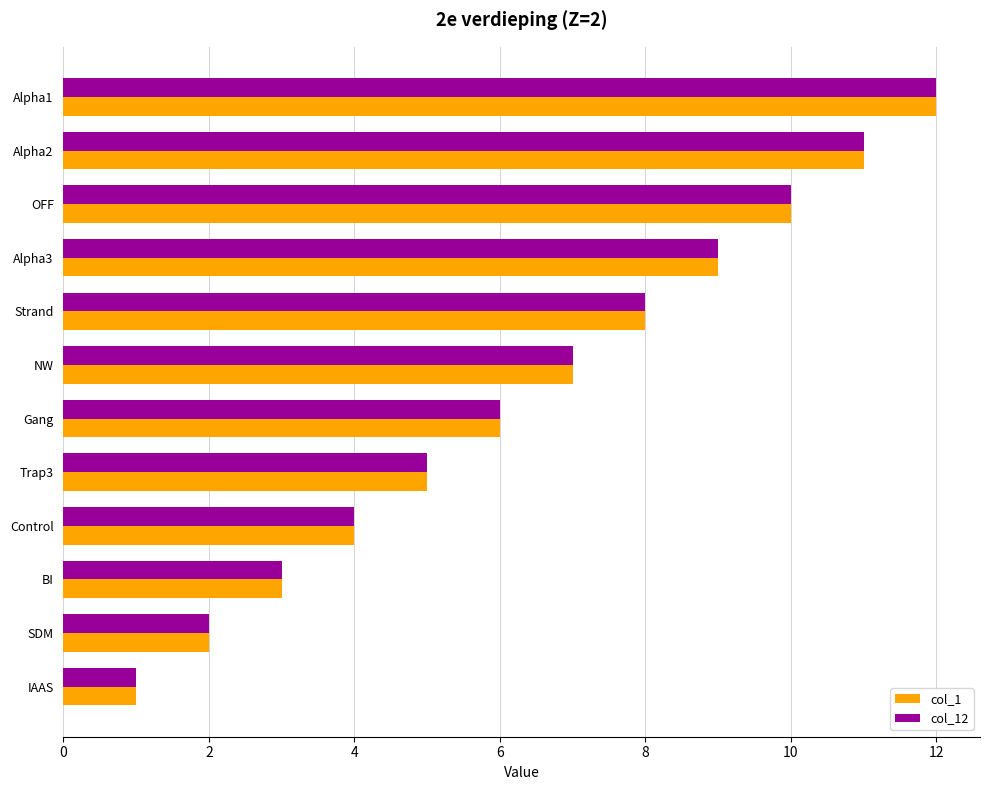

What is the minimum value shown in the chart?

1